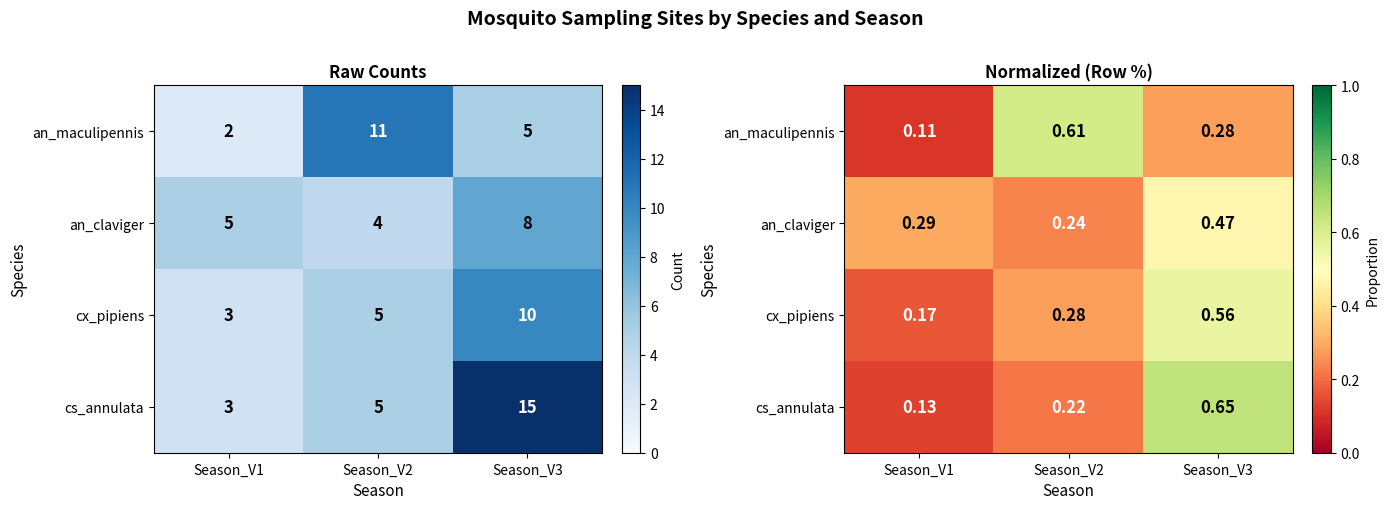

How many an_claviger values are between 0 and 1?

3